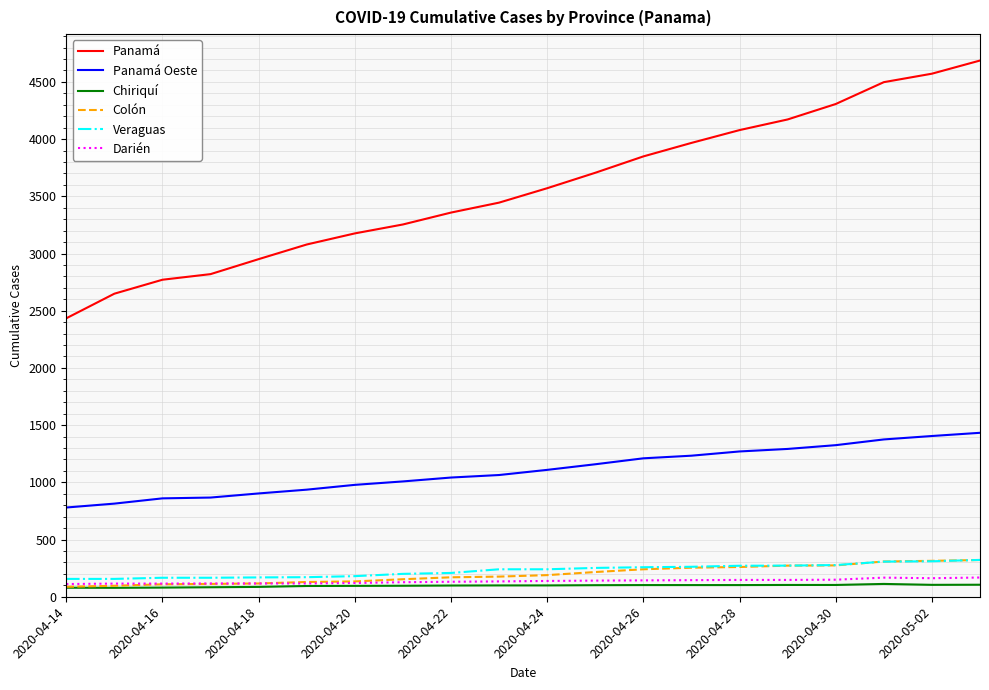

What is the average value of the Darién series?

135